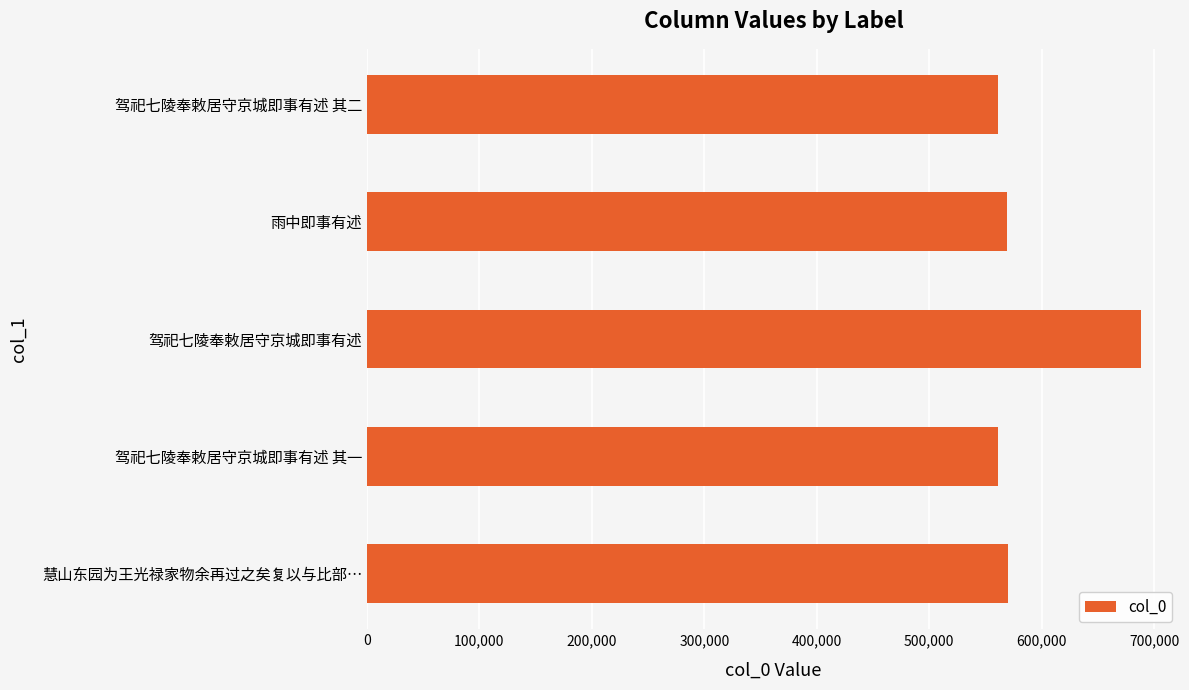

Is it true that the value at 驾祀七陵奉敕居守京城即事有述 is 688686?

True